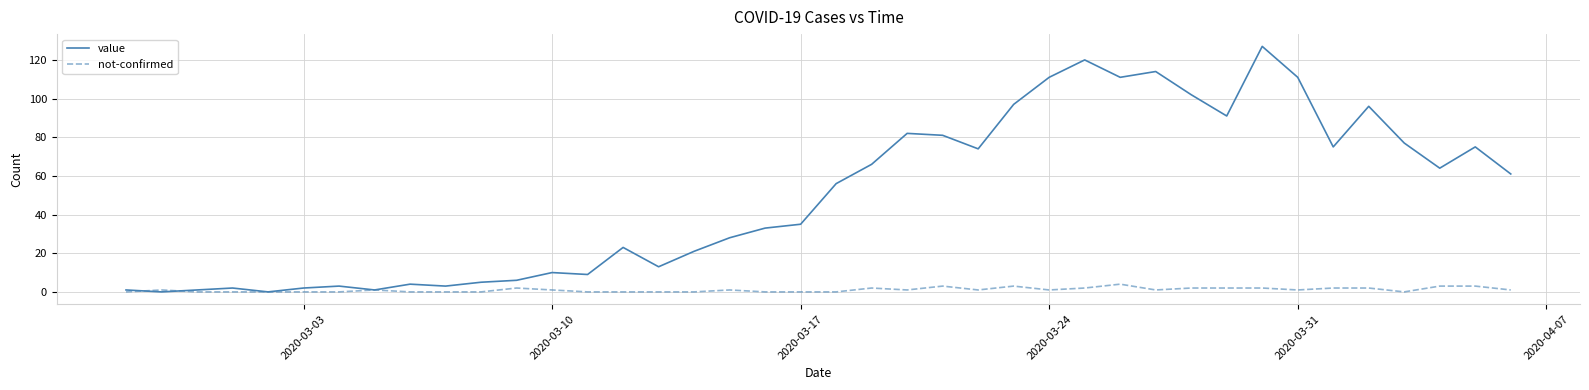

List the series in order of their peak value, highest first.

value, not-confirmed